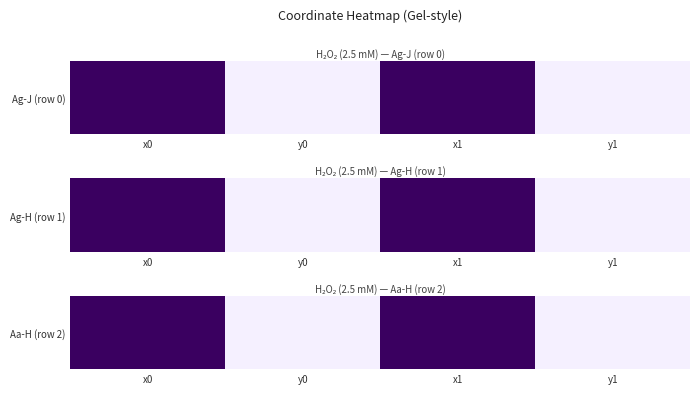

True or false: the data shows 0.0 at y1.

True